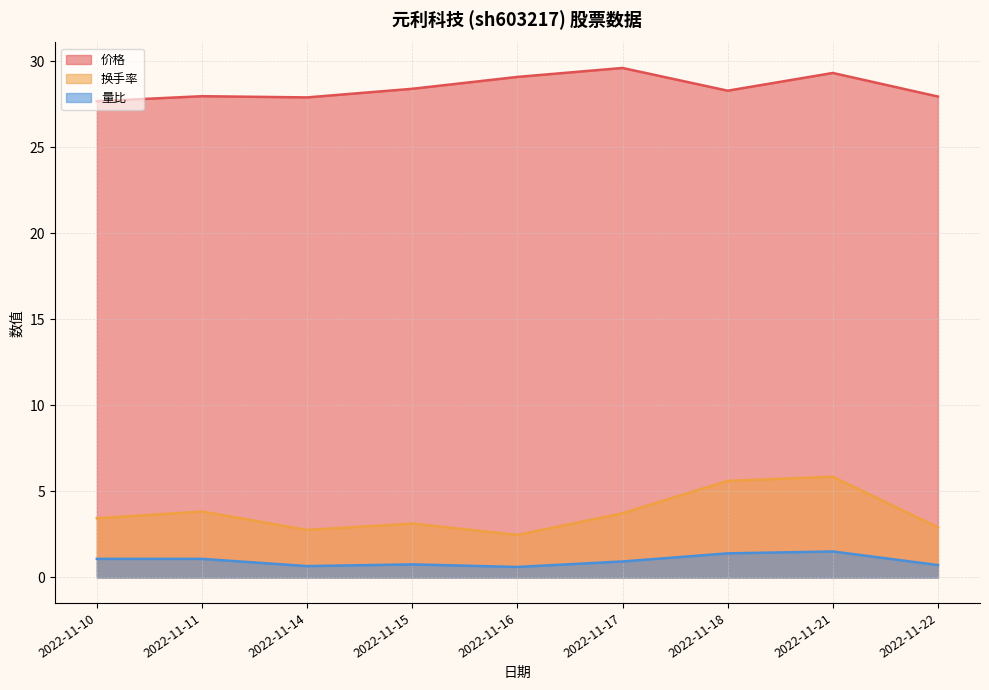

In 价格, how many points are higher than both neighbors (excluding endpoints)?

3